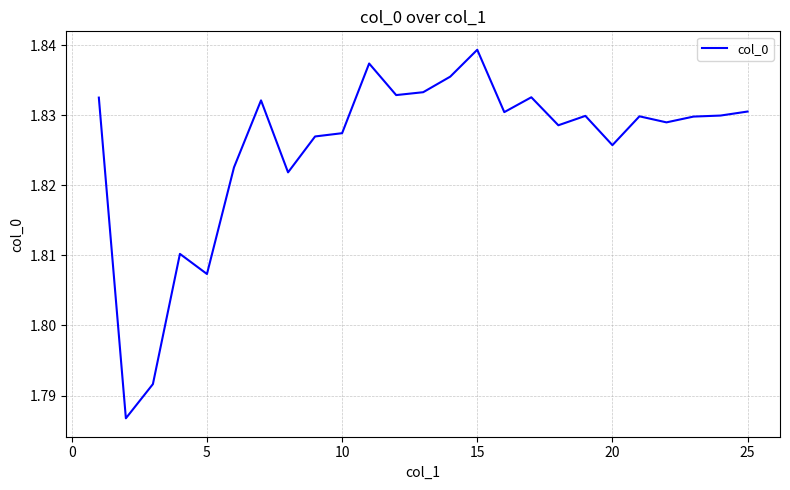

True or false: the data shows 1.1 at 5.

False